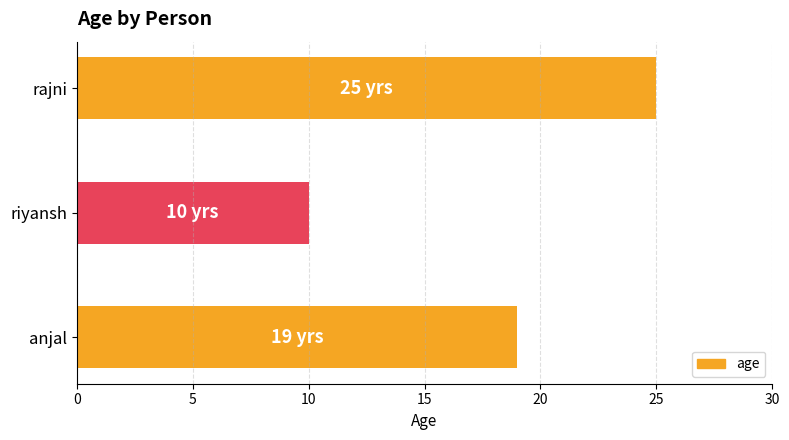

Reading bottom to top, extract all data points from this chart.

19	10	25